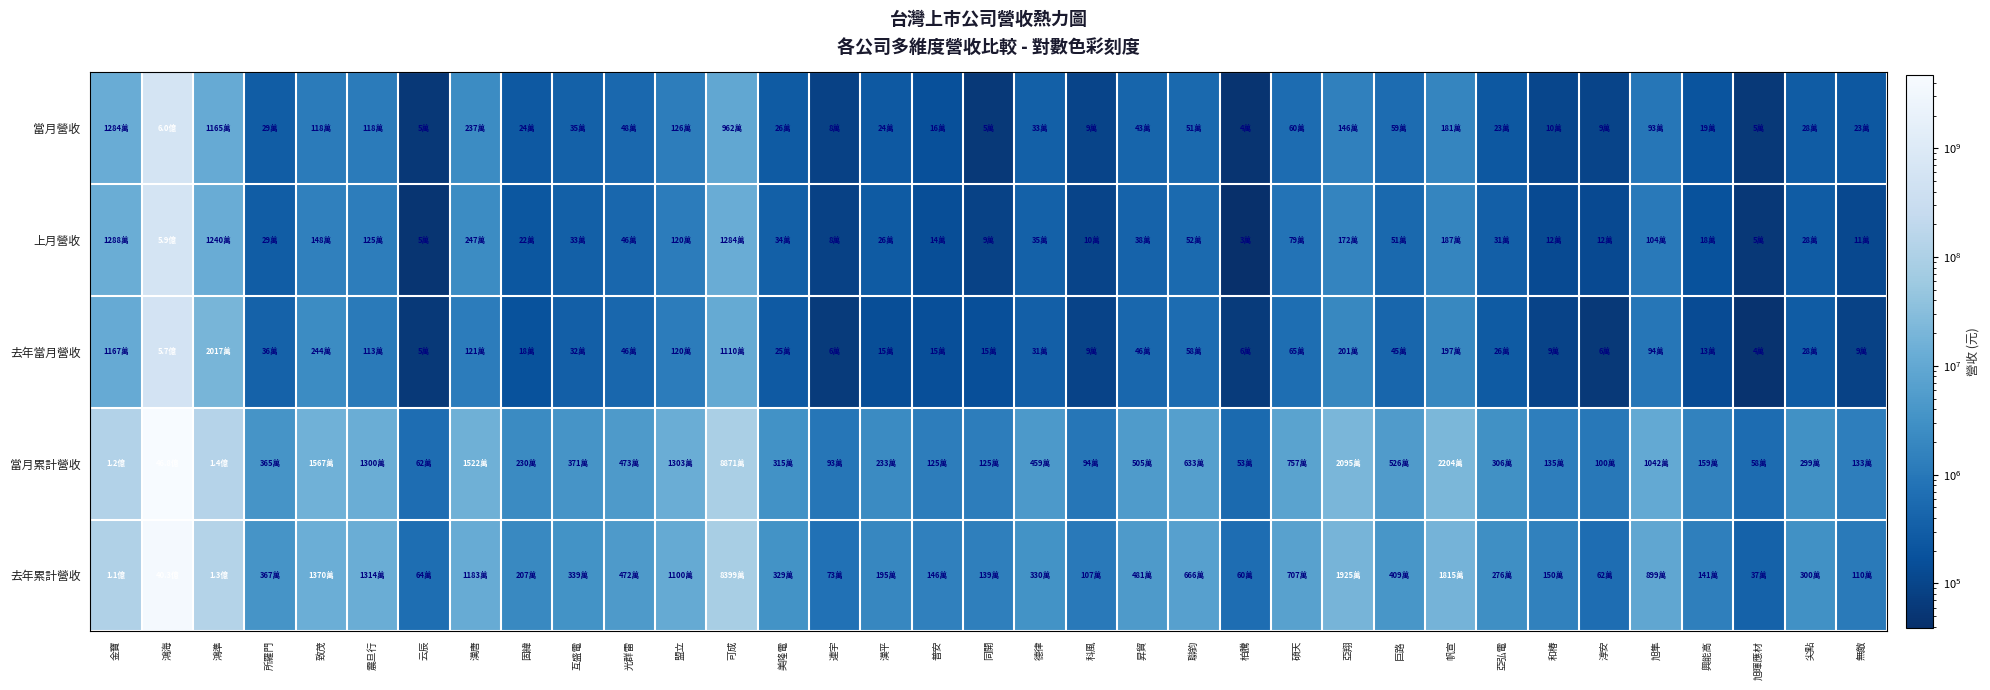

At which category does the chart reach its peak across all series?

鴻海